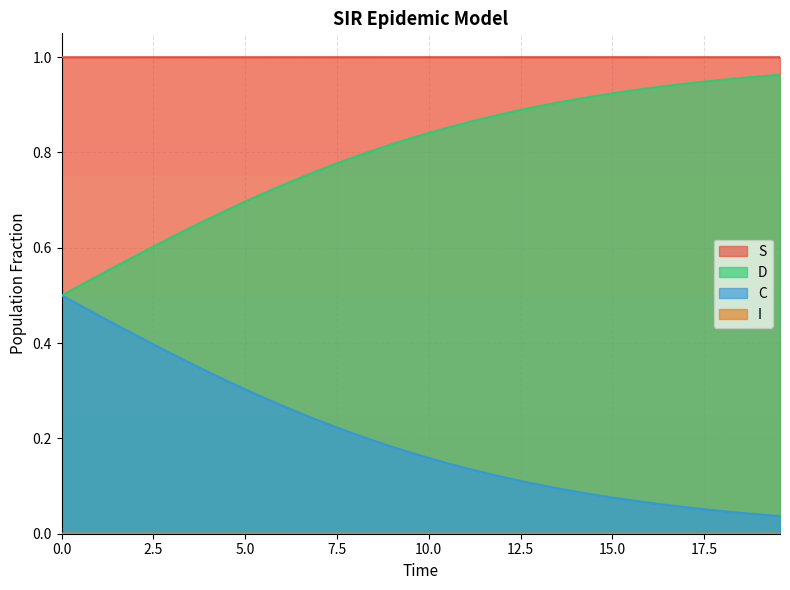

True or false: D and S cross at least once.

False